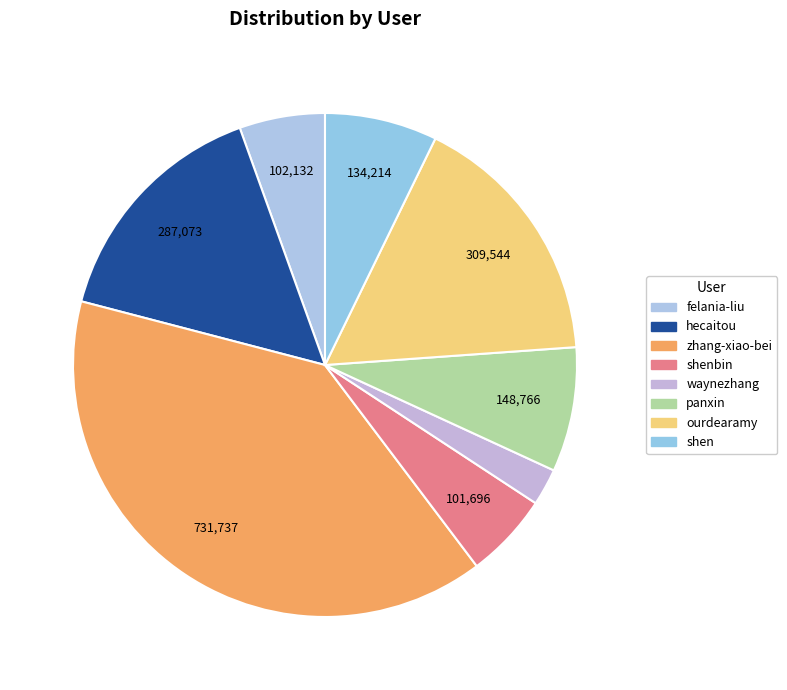

How many segments does this pie chart have?

8